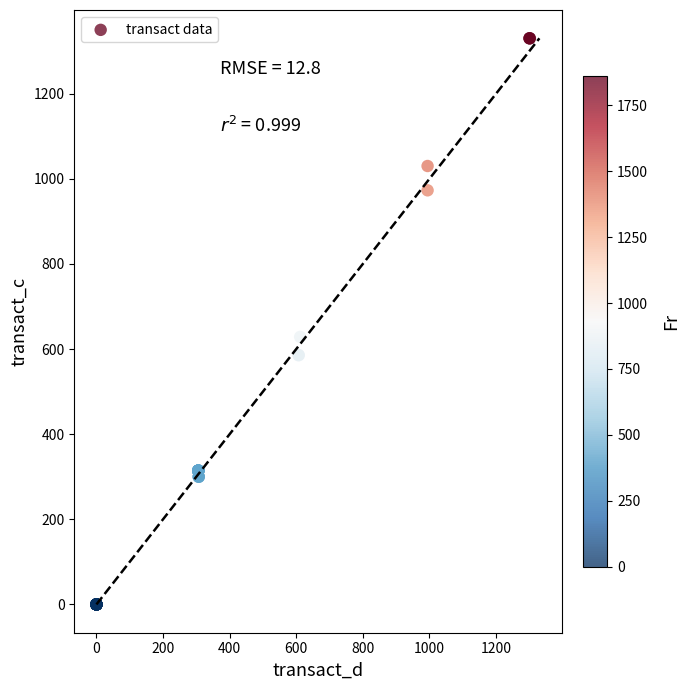

What Y value in the scatter plot is closest to 665?

628.6